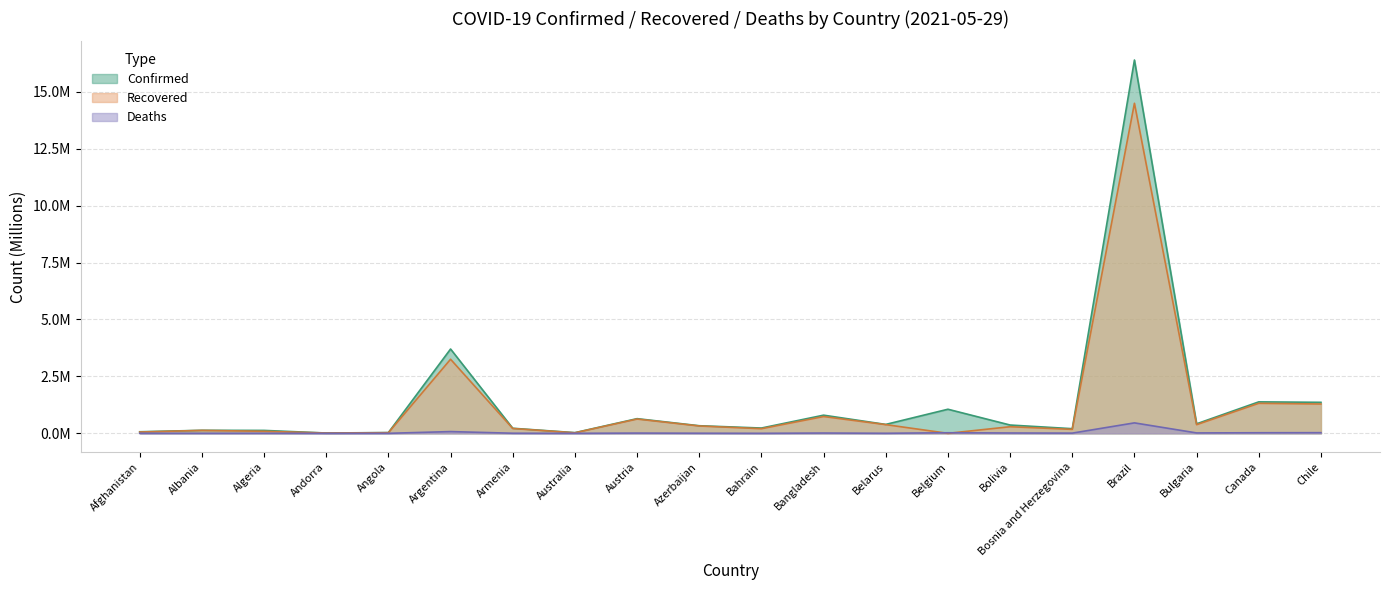

At which category does Deaths reach its first local valley?

Albania